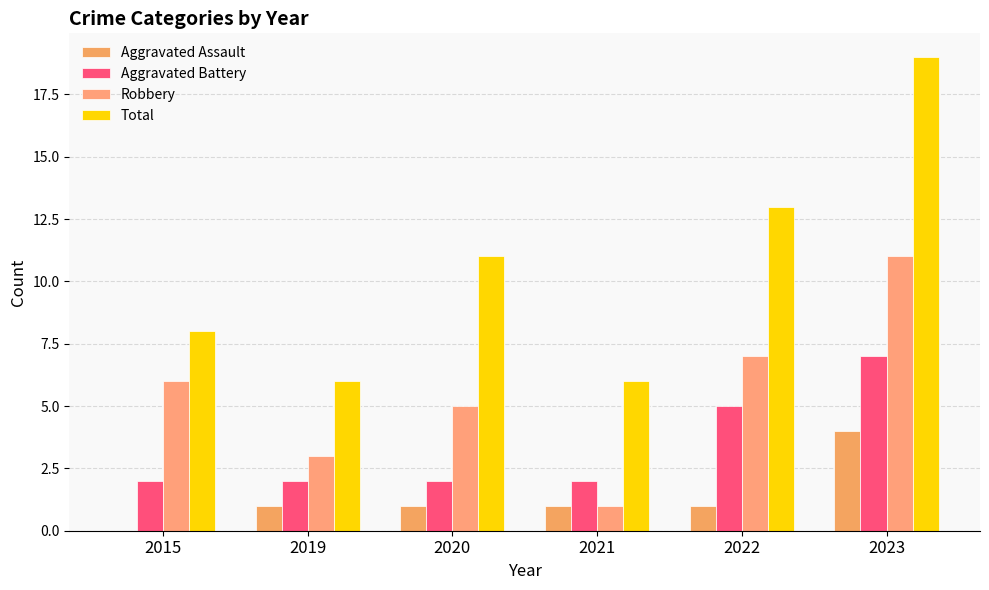

Does the chart contain stacked bars?

No